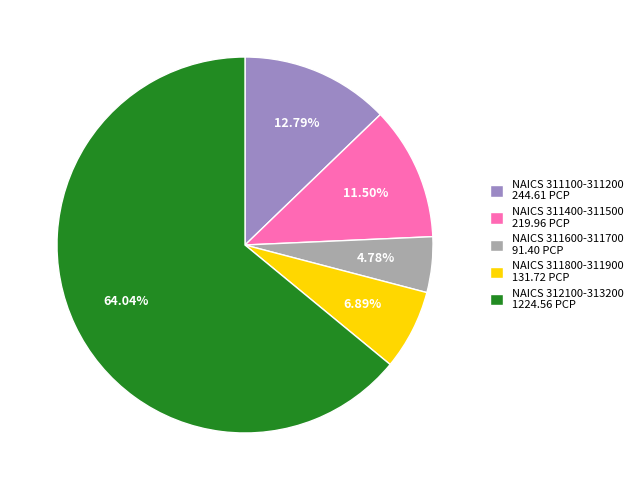

To the nearest percent, what is the average slice percentage?

20%